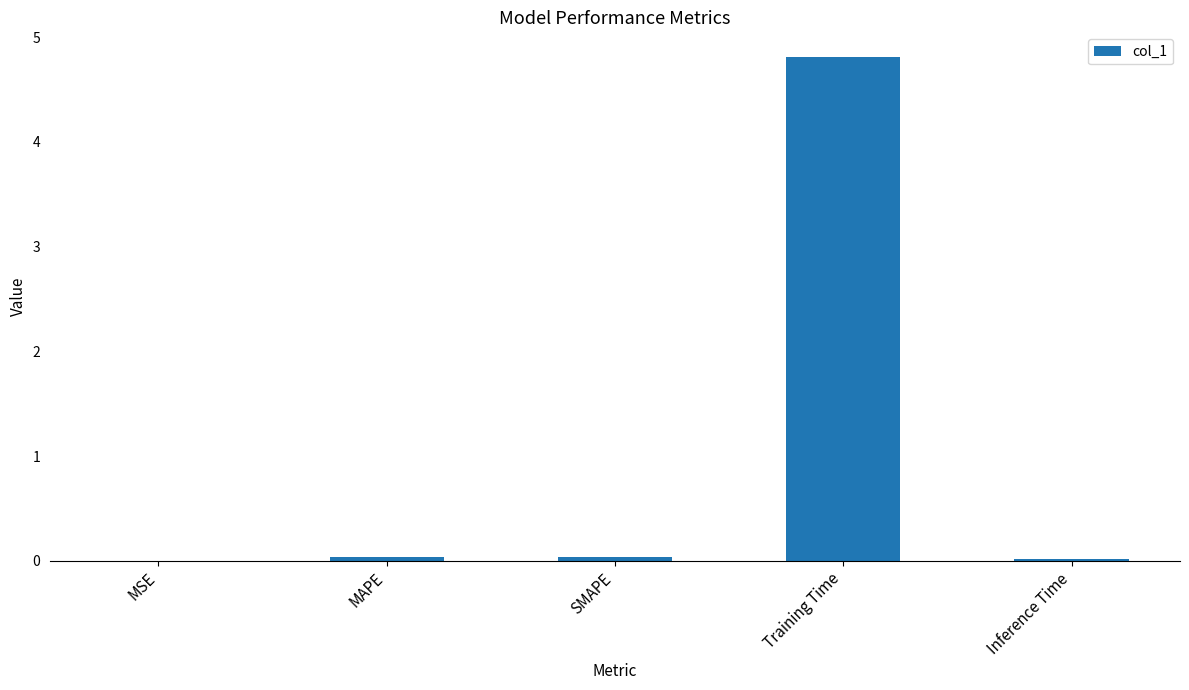

Which has a higher value, Inference Time or Training Time?

Training Time